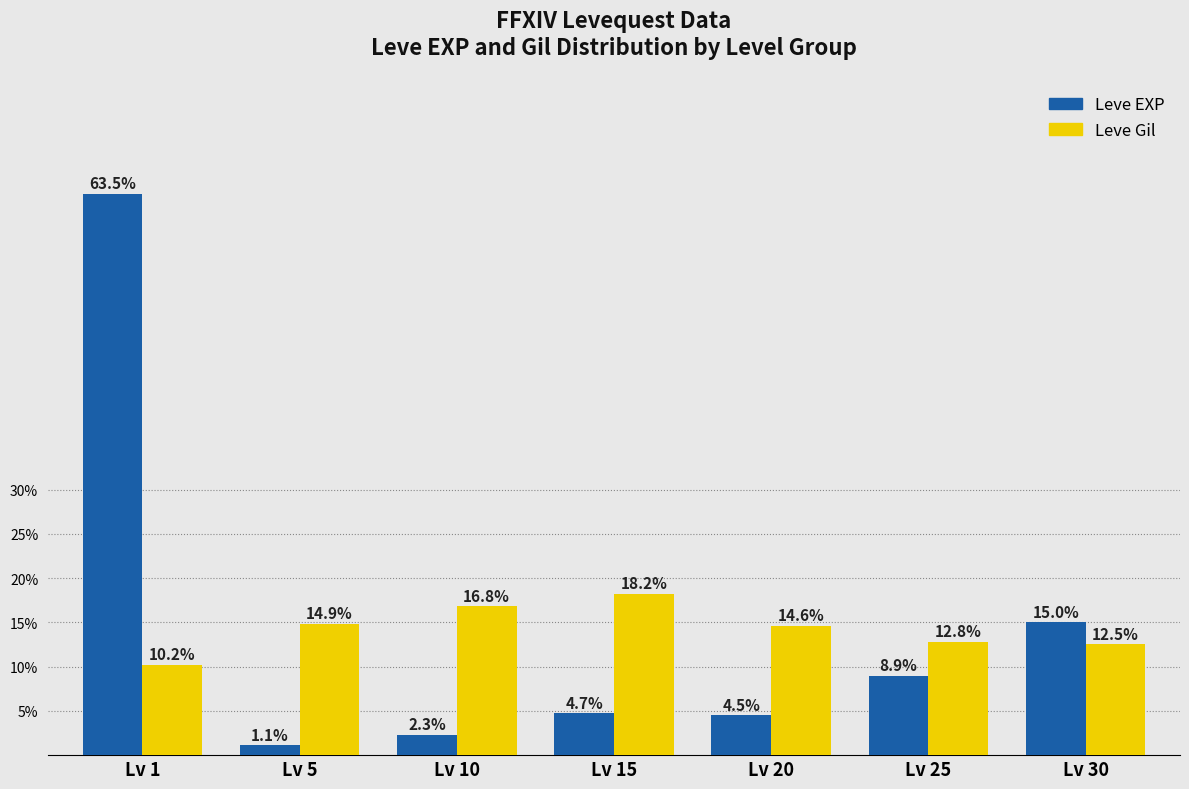

How many bars are there in each group?

2